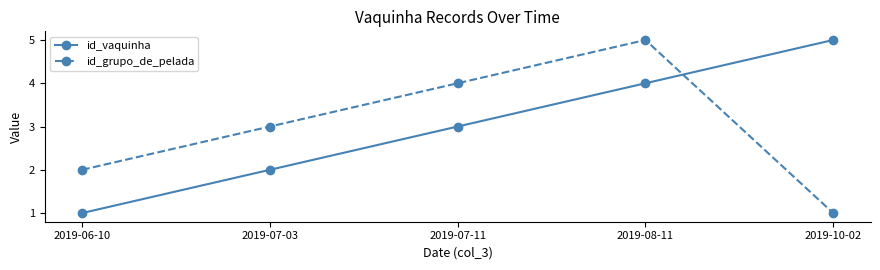

The id_grupo_de_pelada series shows 2 at 2019-06-10. True or false?

True